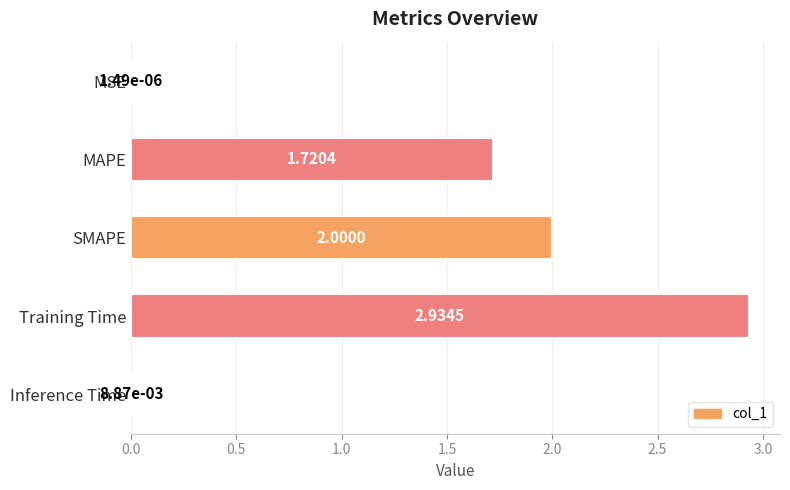

Which has a higher value, SMAPE or MAPE?

SMAPE